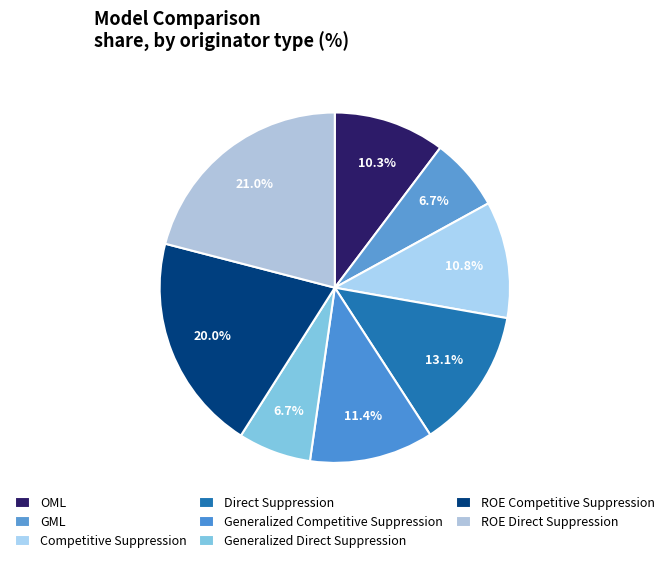

Which category has the biggest portion of the pie?

ROE Direct Suppression